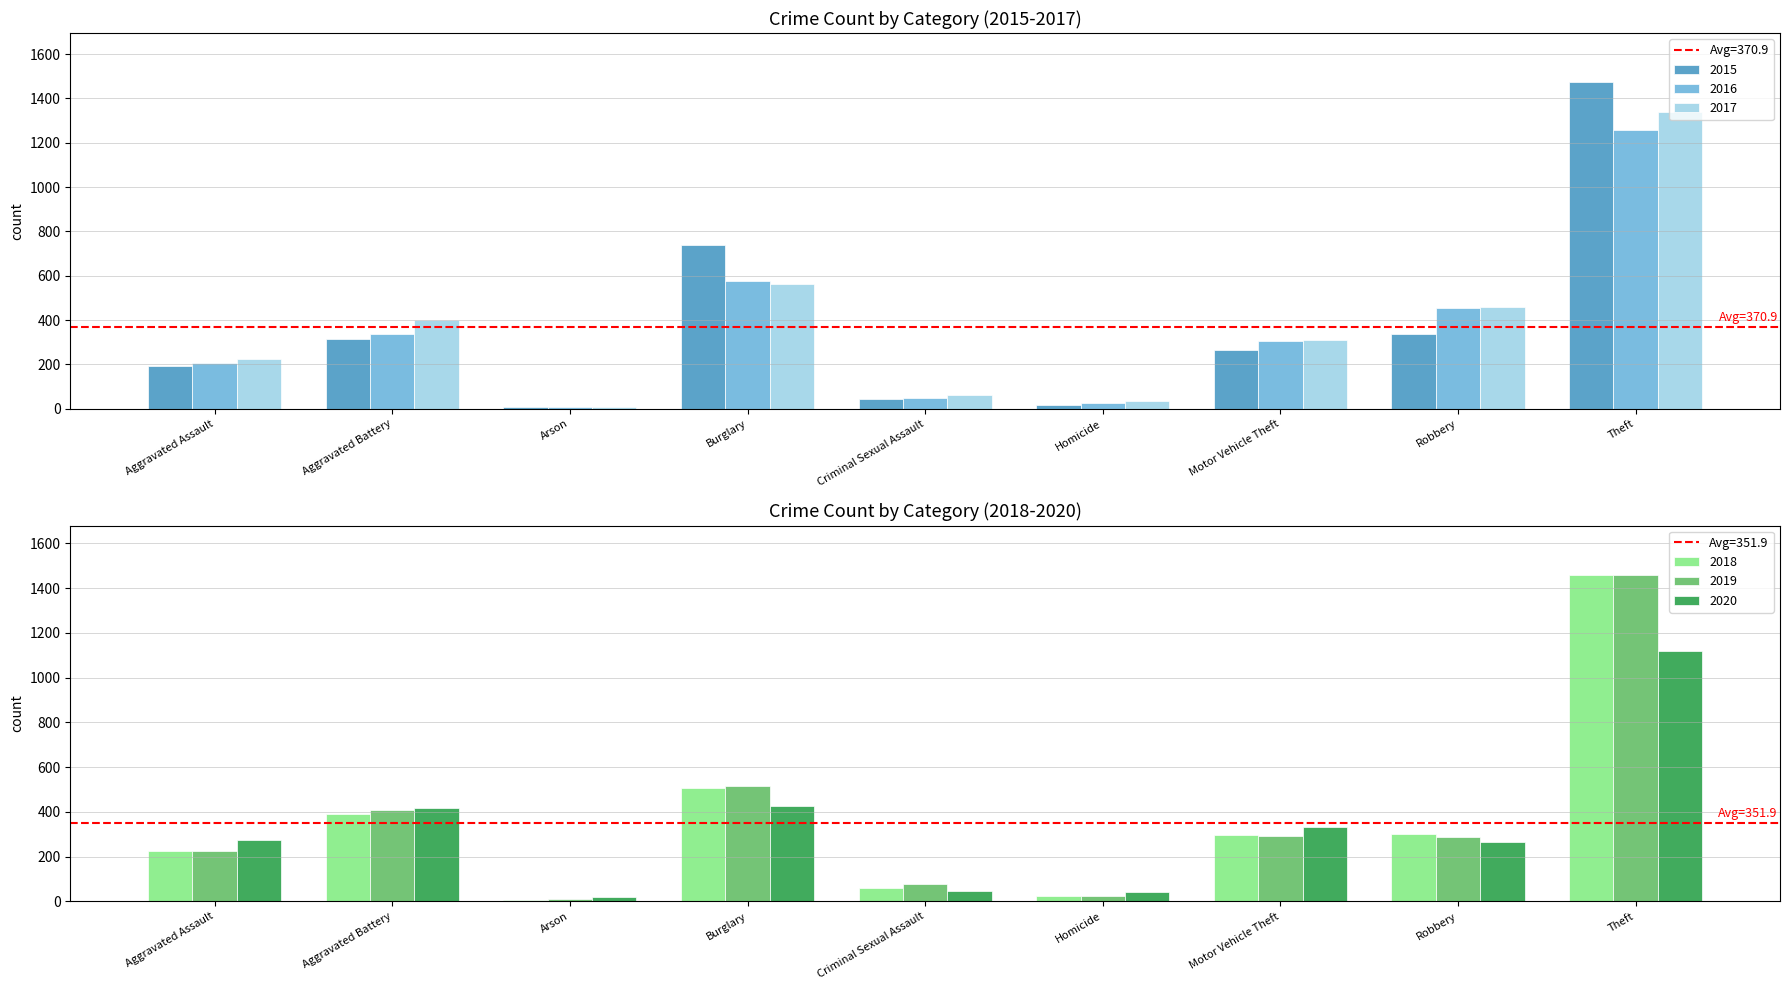

What is the average value of the 2020 series?

326